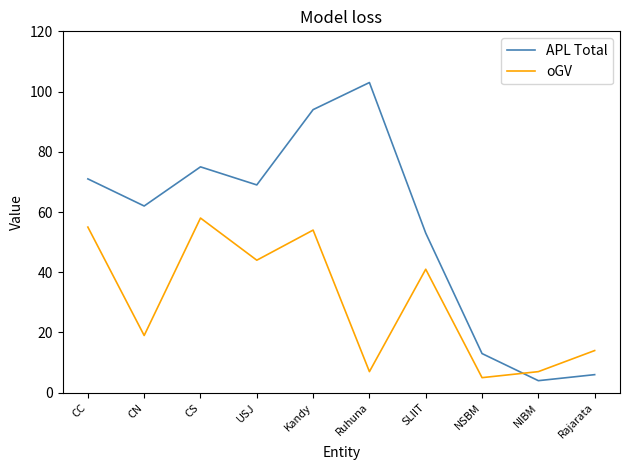

Does the chart display data point markers on the line(s)?

No